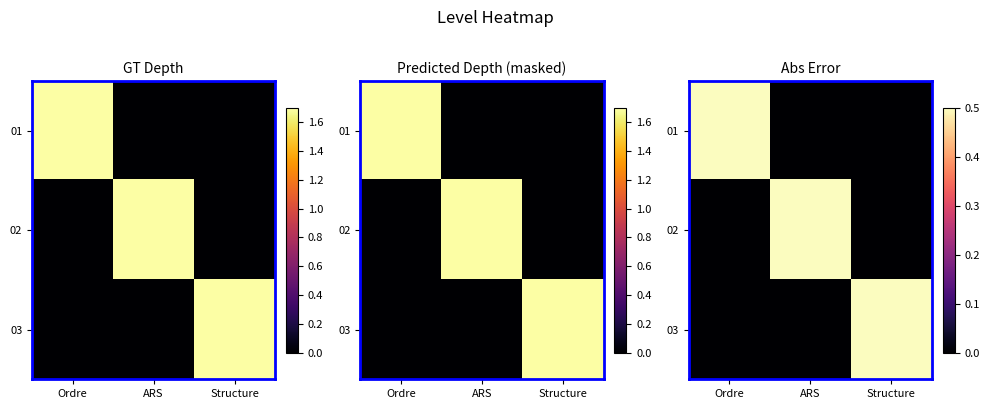

Which has a higher value, ARS or Ordre?

Ordre